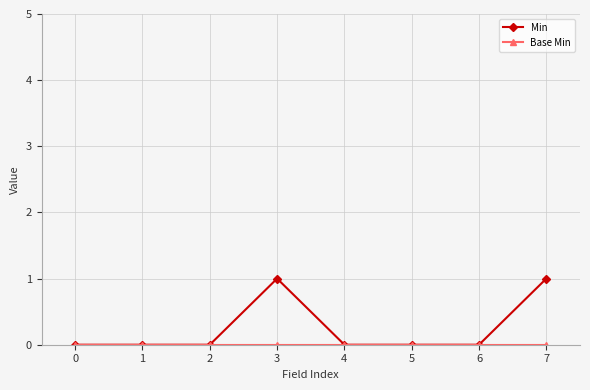

Which series has the largest total across all categories?

Min